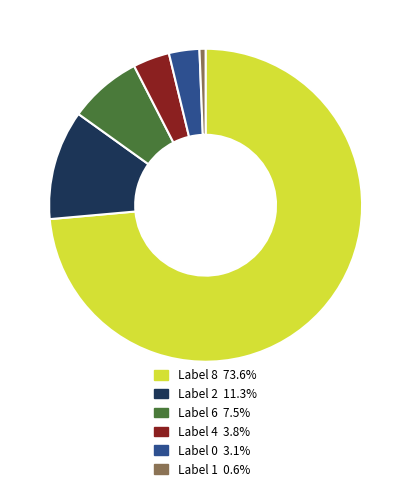

Is there a majority slice in this chart?

Yes